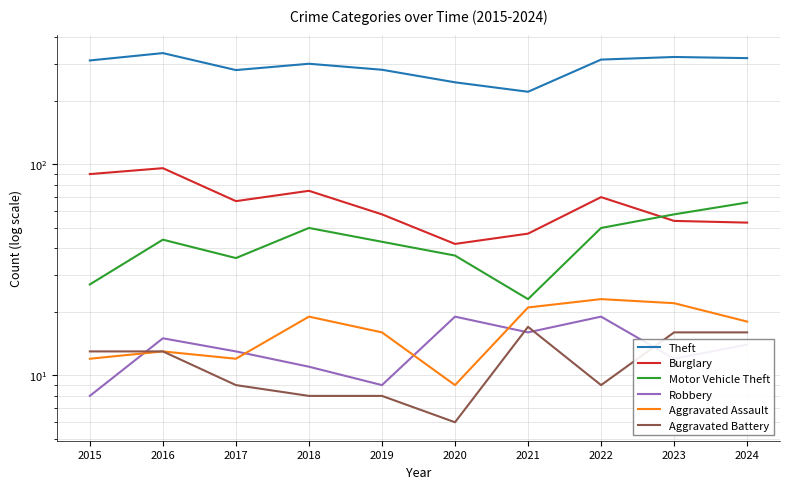

True or false: Aggravated Battery and Aggravated Assault cross at least once.

False